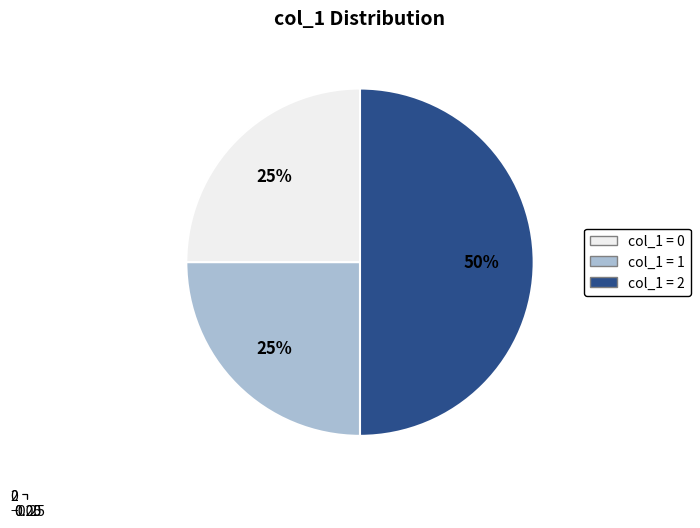

To the nearest percent, what is the difference between the largest and smallest slice percentages?

25%